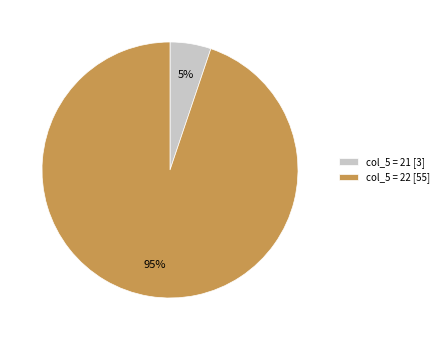

To the nearest percent, what portion does col_5 = 22 [55] represent?

95%